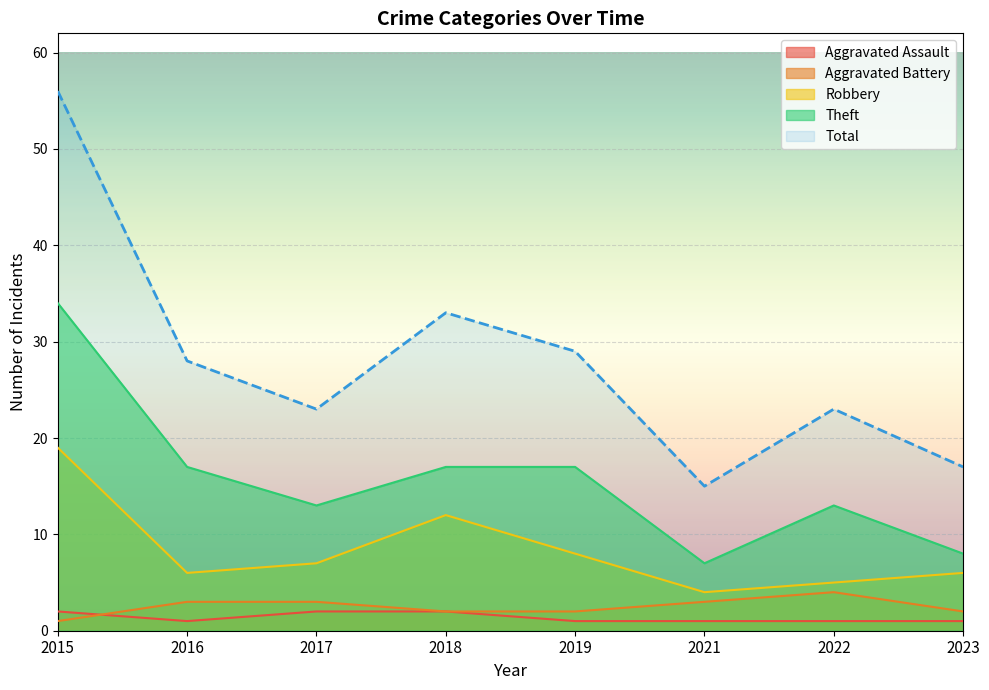

True or false: Total has more than 0 points higher than both neighbors.

True